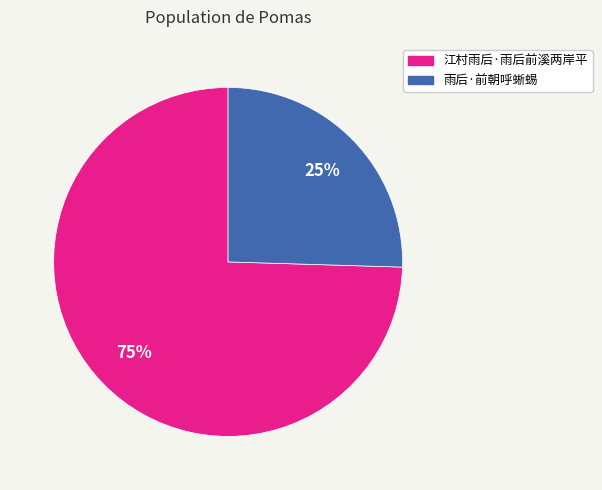

Which category has the smallest portion of the pie?

雨后·前朝呼蜥蜴